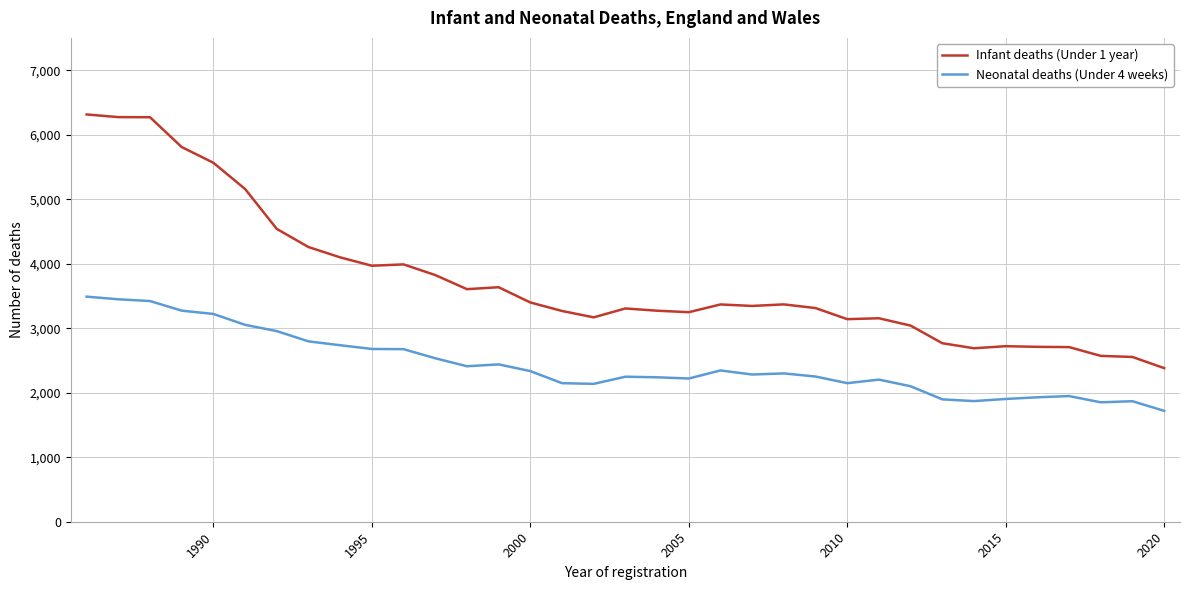

True or false: Neonatal deaths (Under 4 weeks) and Infant deaths (Under 1 year) intersect in this chart.

False